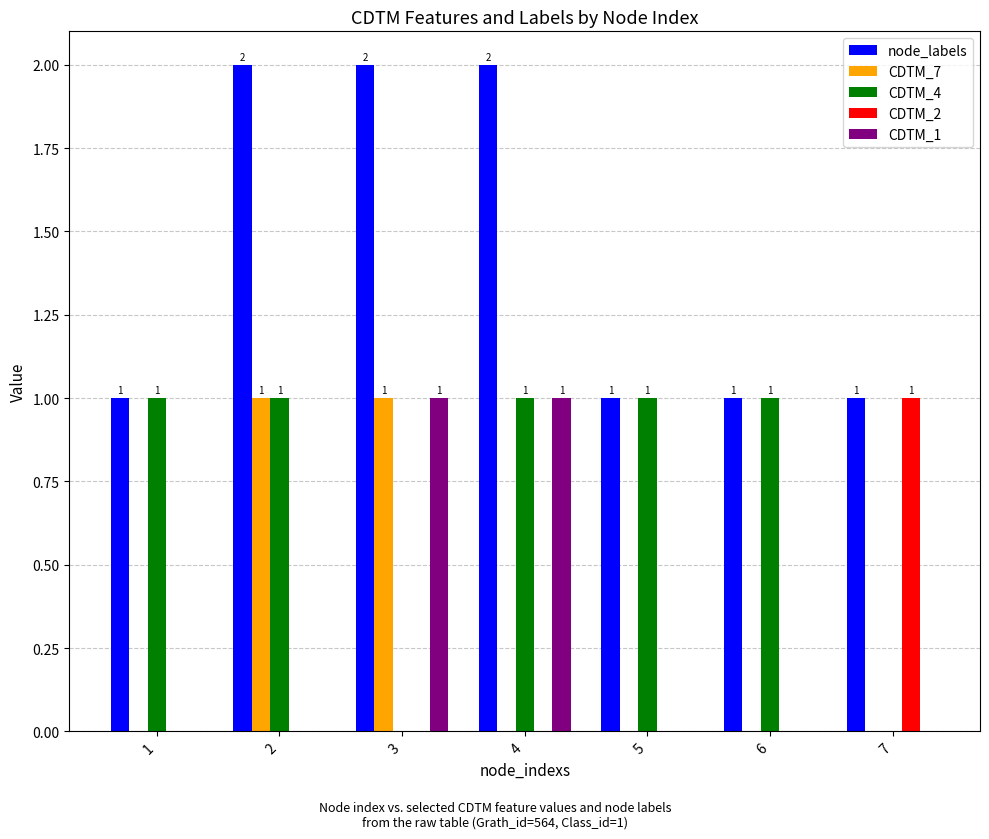

What is the total value across all series at 5?

2